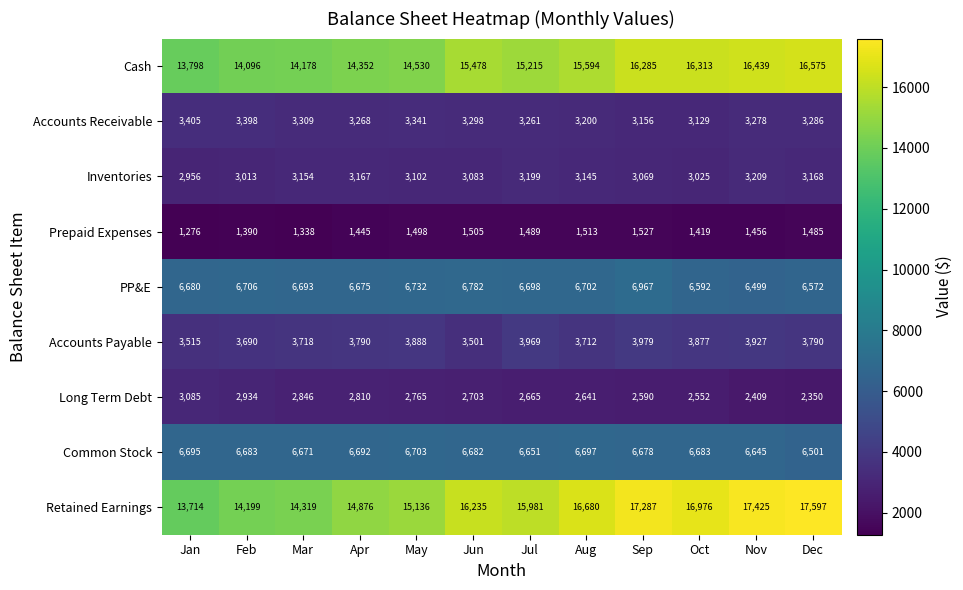

Is it true that Accounts Payable equals 3690 at Feb?

True